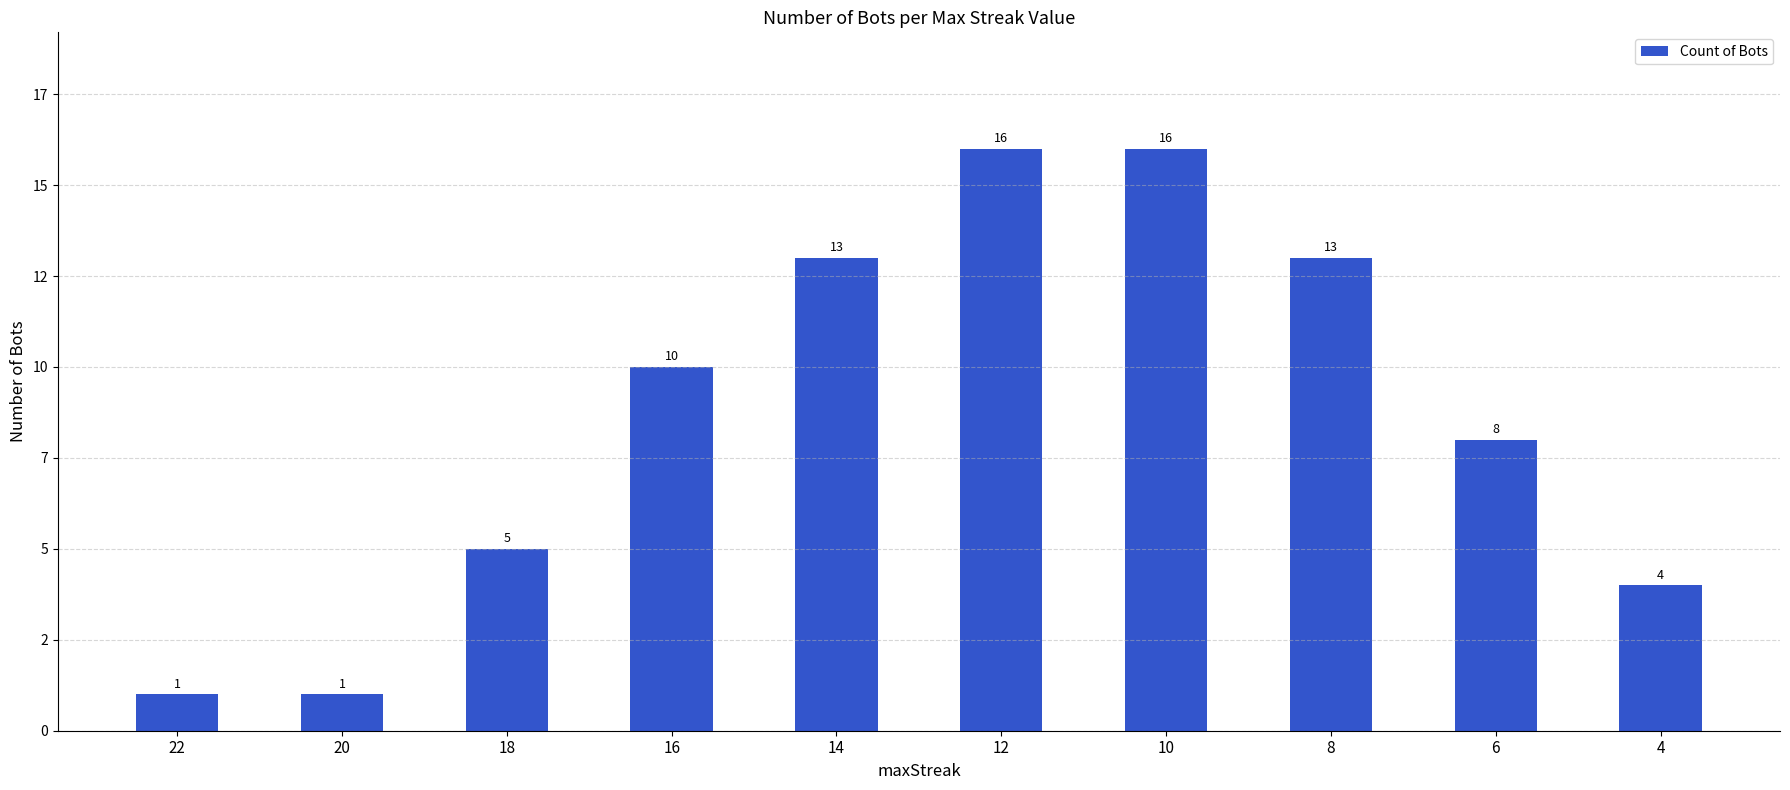

What is the sum of all values?

87